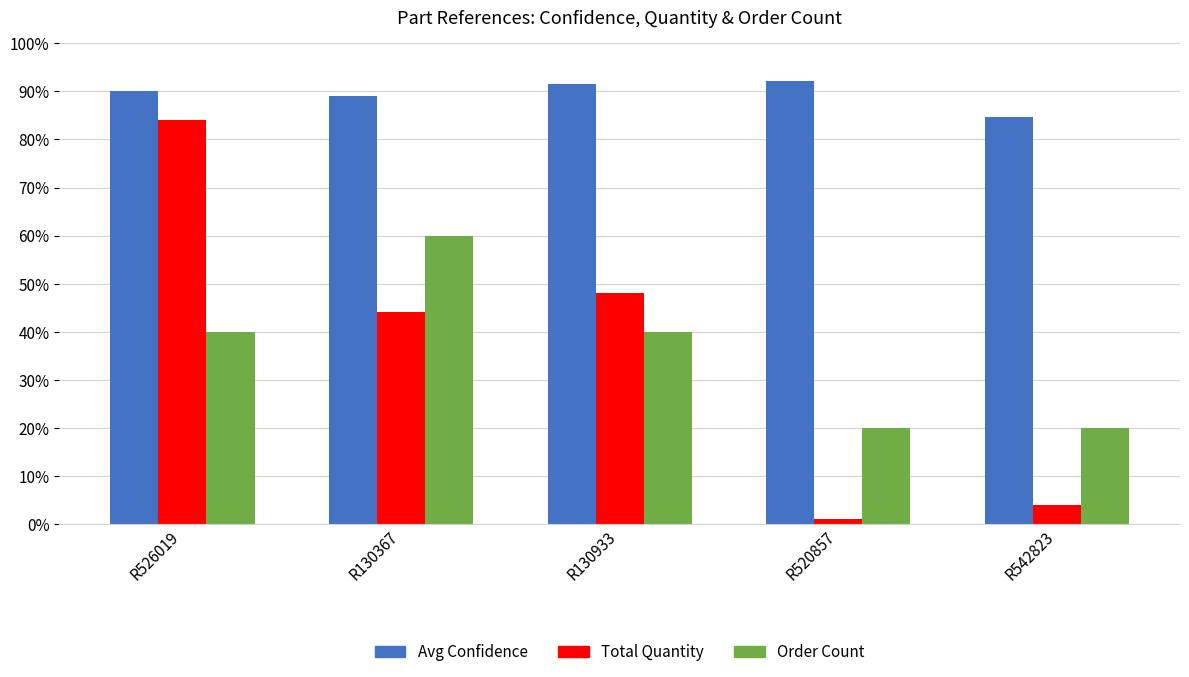

At R130933, list the series in order from largest to smallest.

Avg Confidence, Total Quantity, Order Count